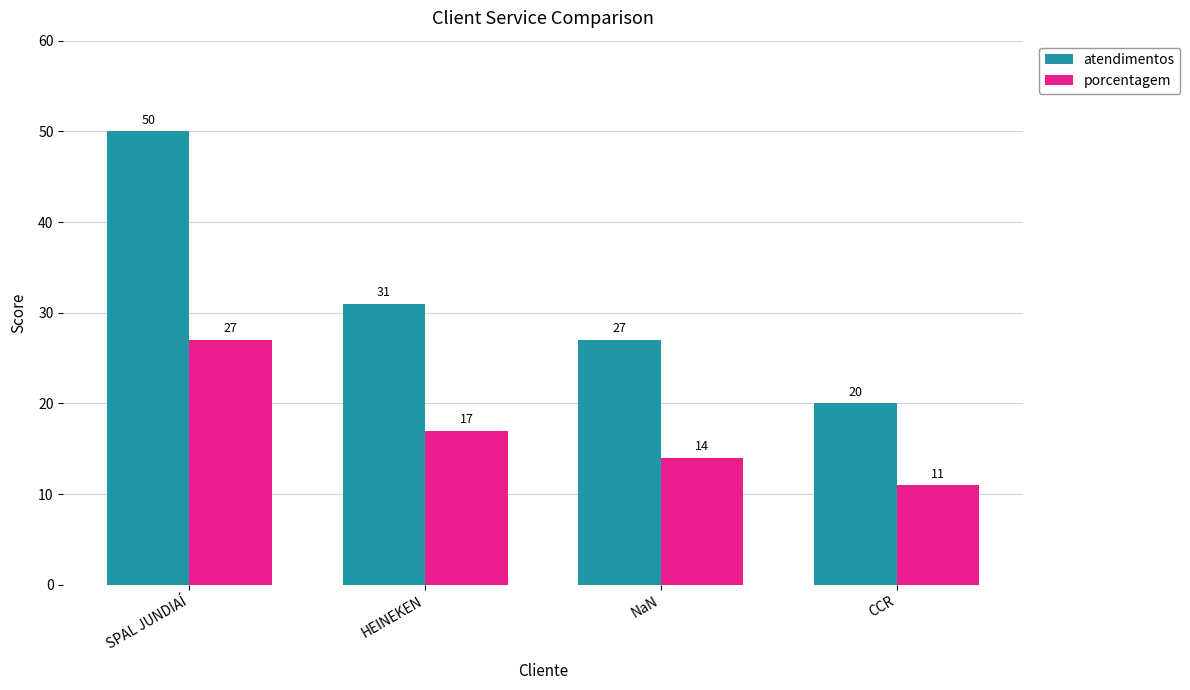

True or false: porcentagem has a value of 18 at CCR.

False